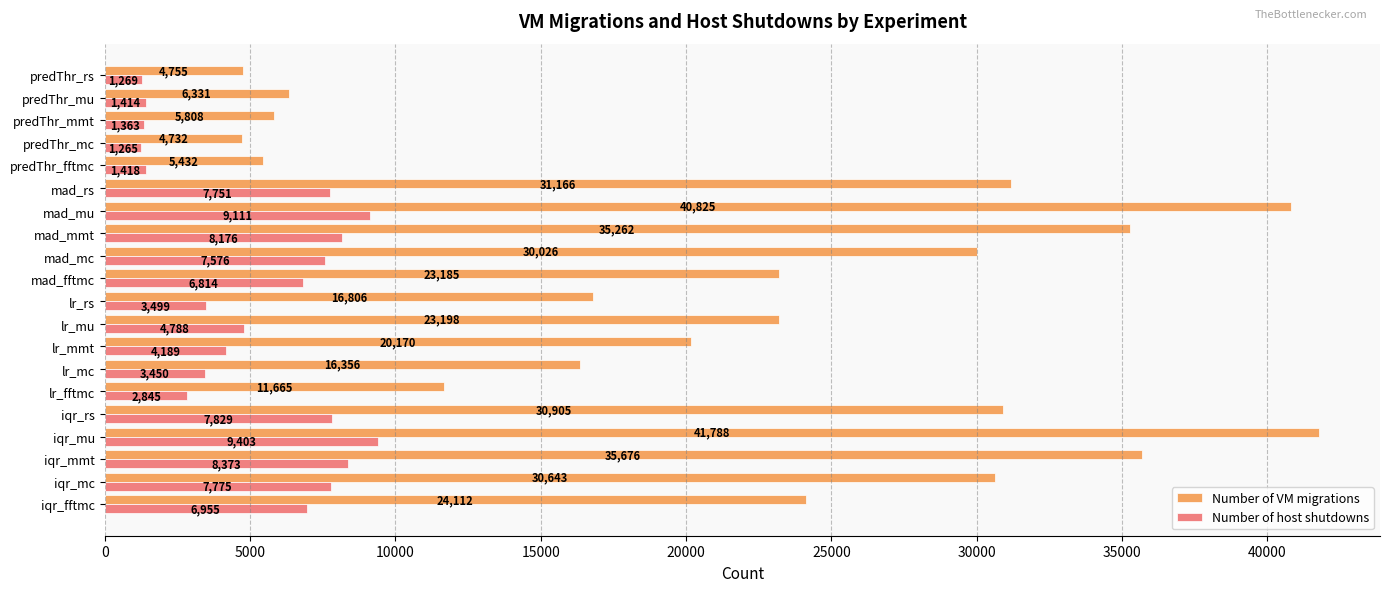

What is the difference between the maximum and minimum values in the Number of VM migrations series?

37056